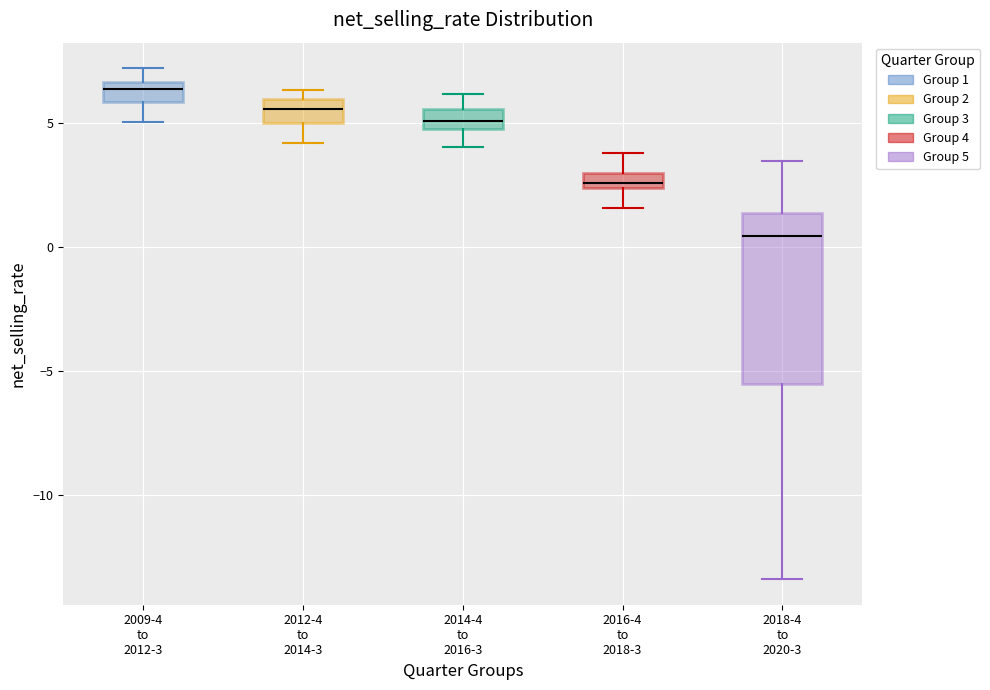

Comparing the boxes themselves (not the whiskers), which one is the tallest?

2018-4 to 2020-3